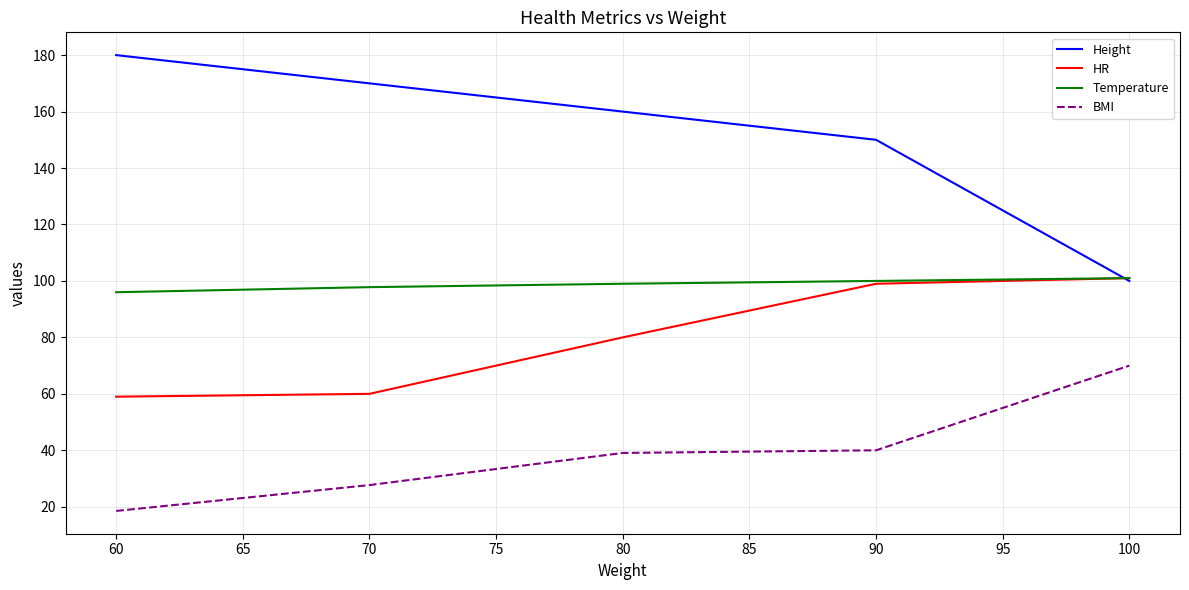

Does the chart have visible grid lines?

Yes